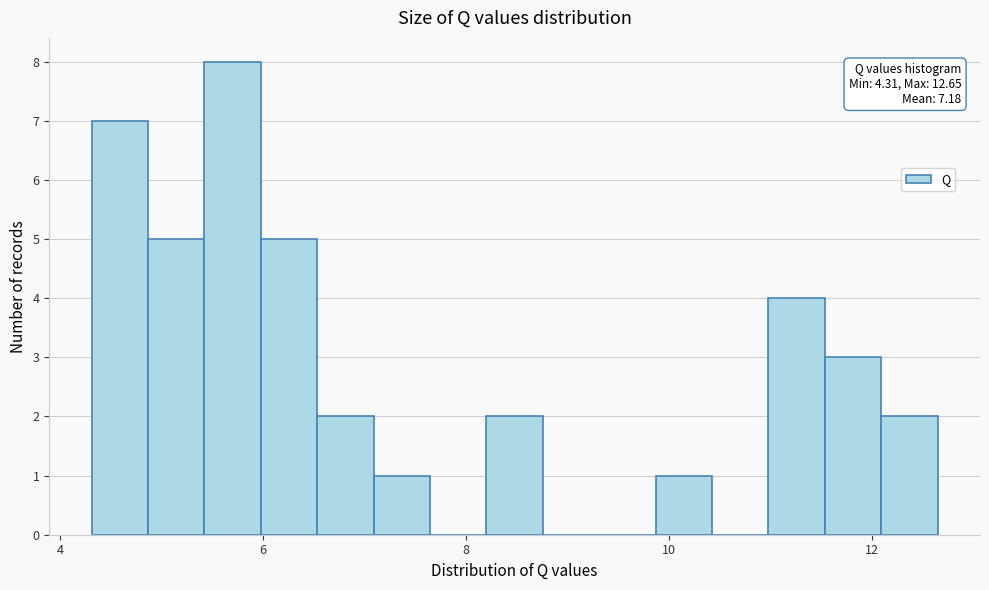

Around what value on the x-axis is the tallest bar? Give the approximate position of its centre, as read against the axis.

5.6